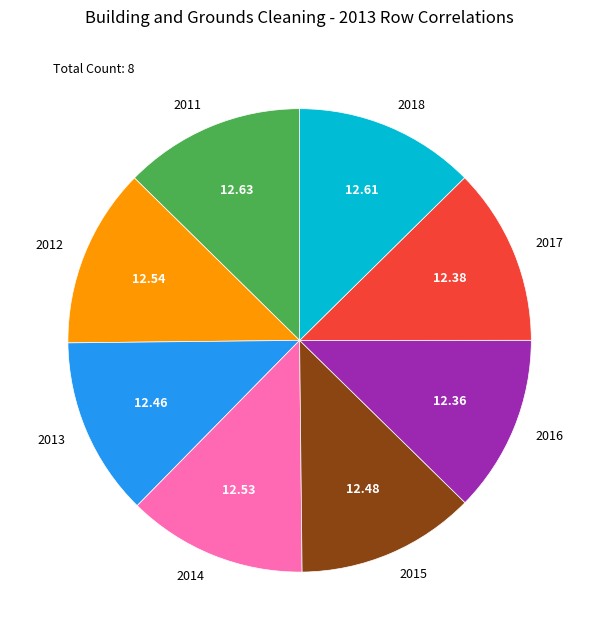

Does any single category account for the majority?

No